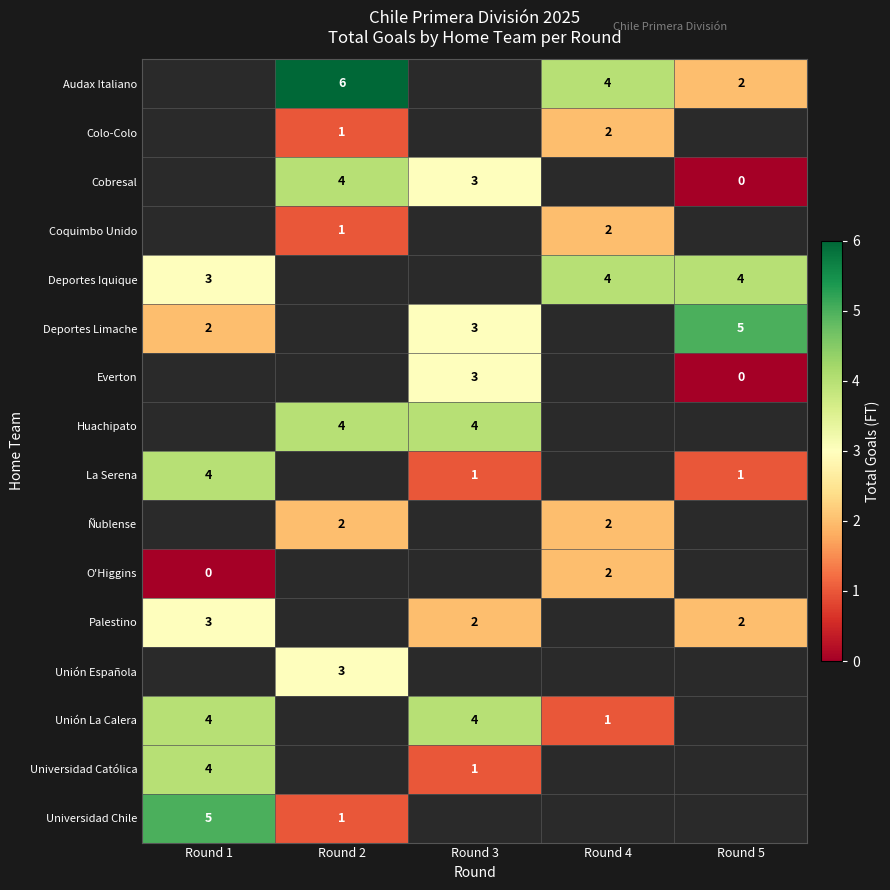

The Deportes Limache series shows 2 at Round 3. True or false?

False